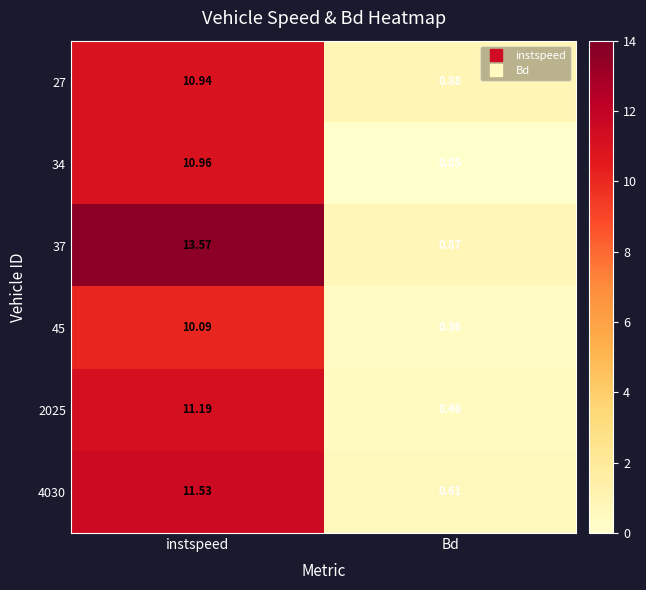

At which category is the sum across all series the highest?

instspeed